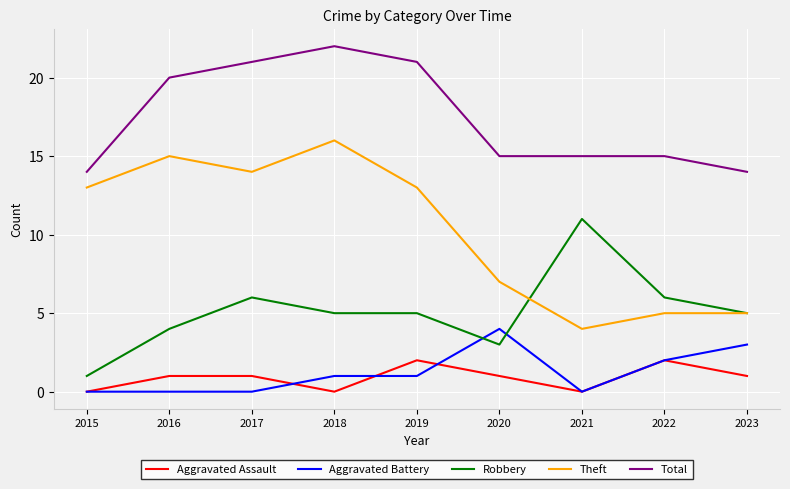

What are all the series names shown in the legend?

Aggravated Assault, Aggravated Battery, Robbery, Theft, Total